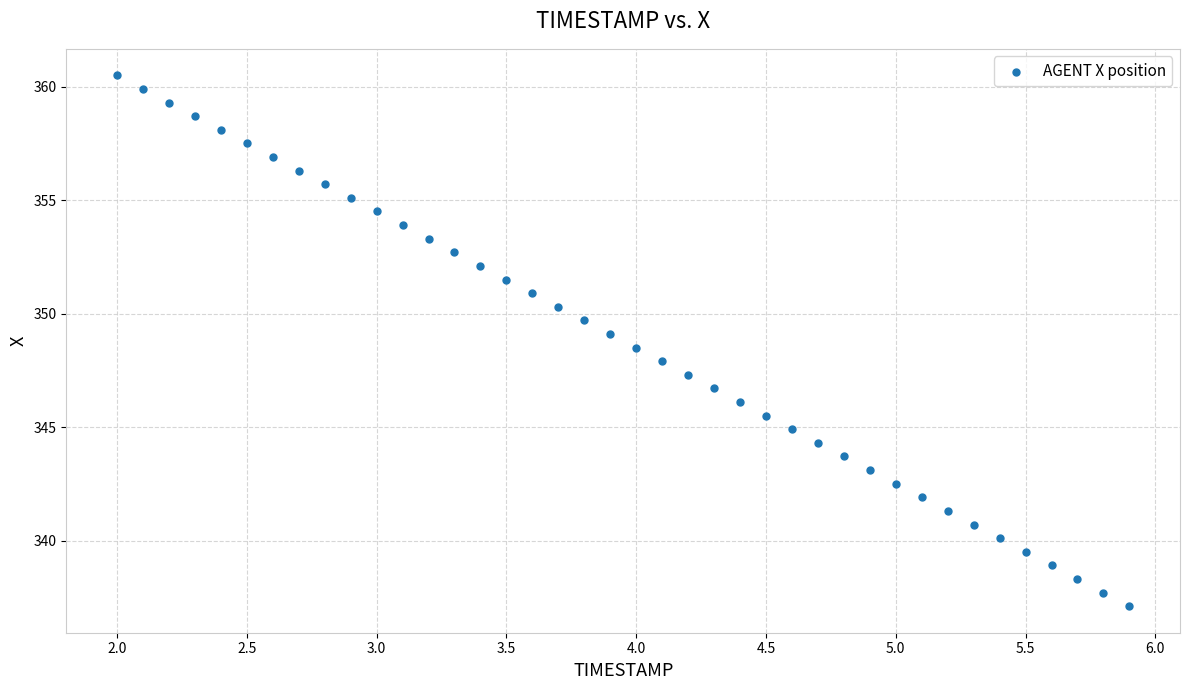

What is the range of Y values (max minus min)?

23.4